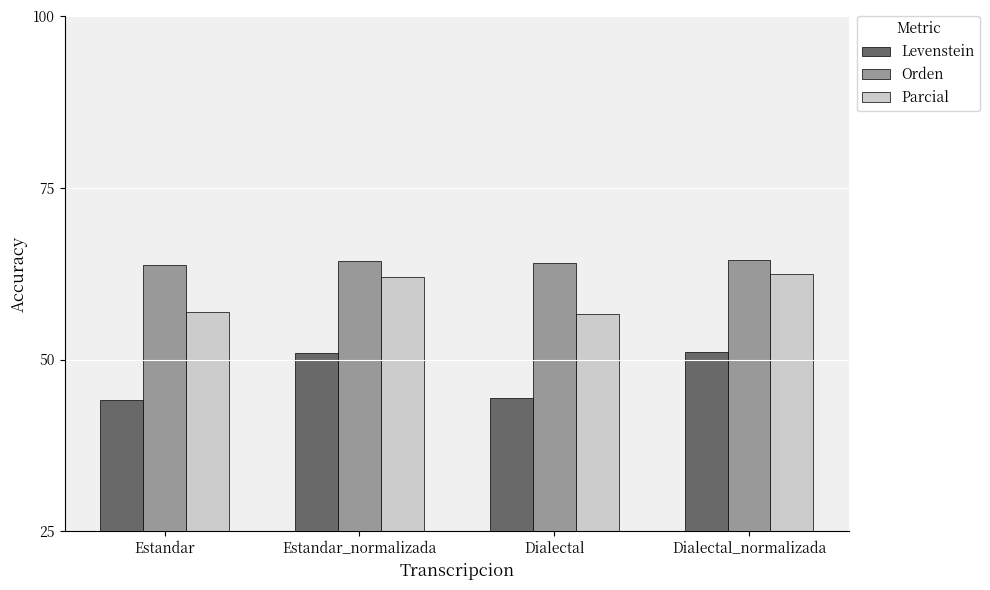

Count the number of data series in this chart.

3